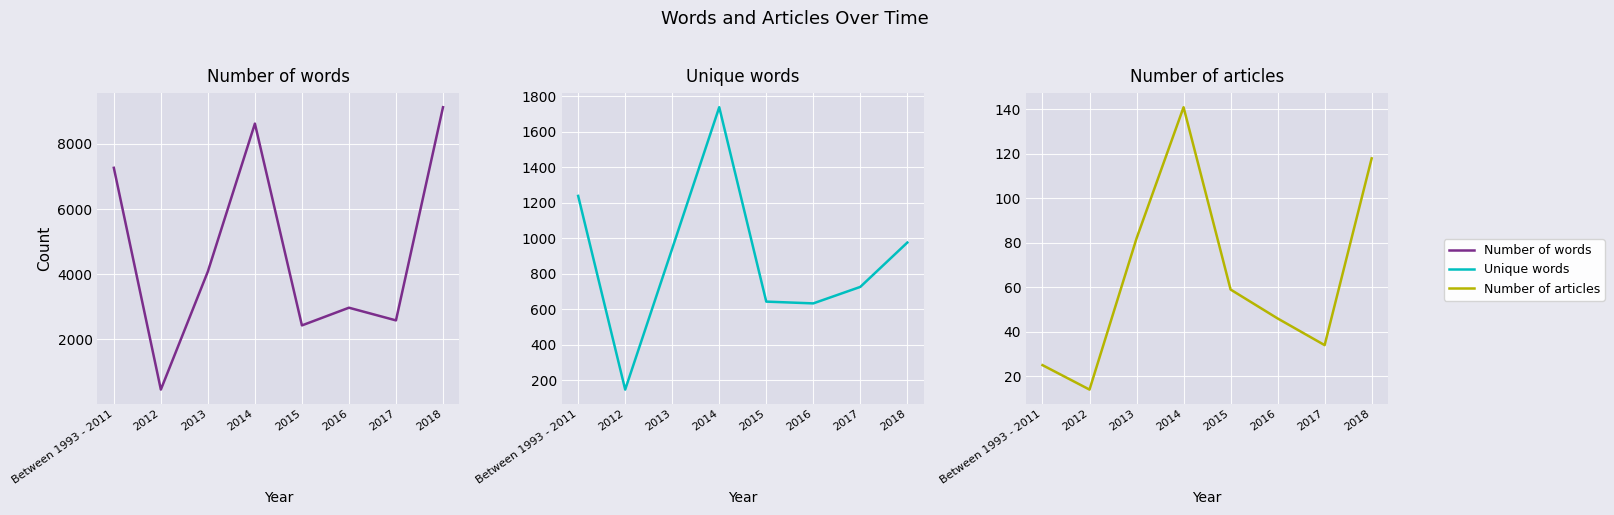

How many data points in Number of words are above 4086?

3